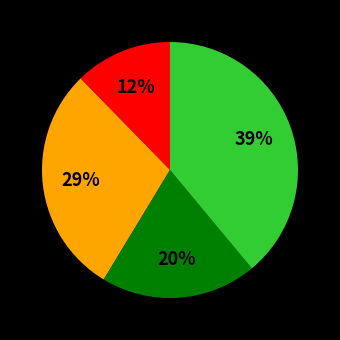

To the nearest percent, what is the difference between the largest and smallest slice percentages?

27%